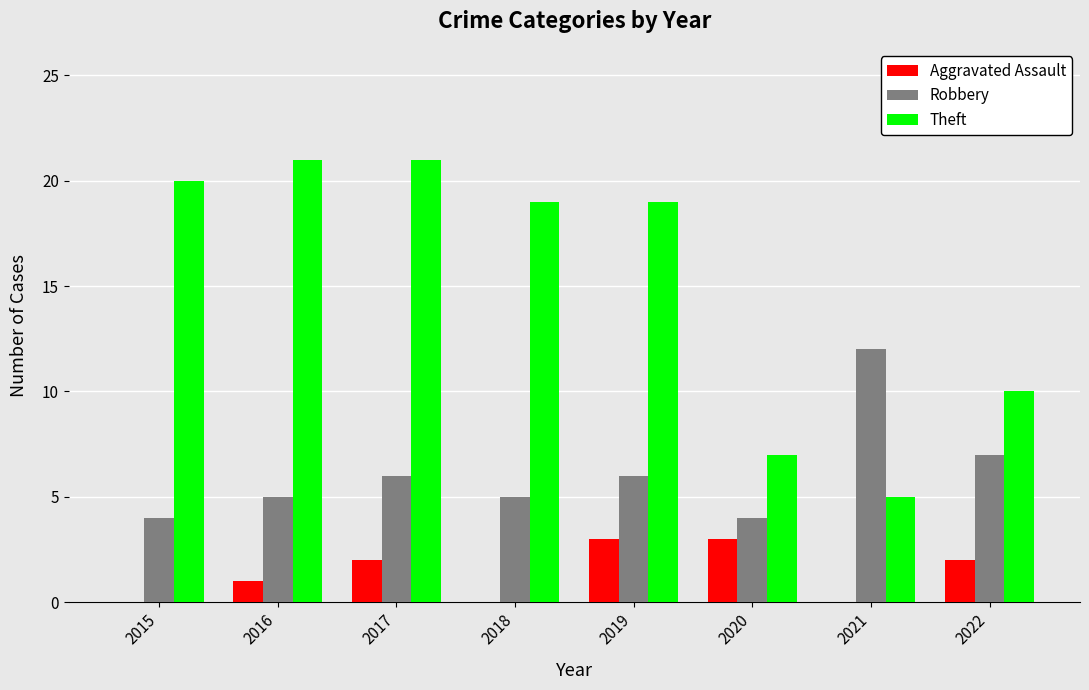

What is the sum of the Aggravated Assault values at 2018 and 2016?

1